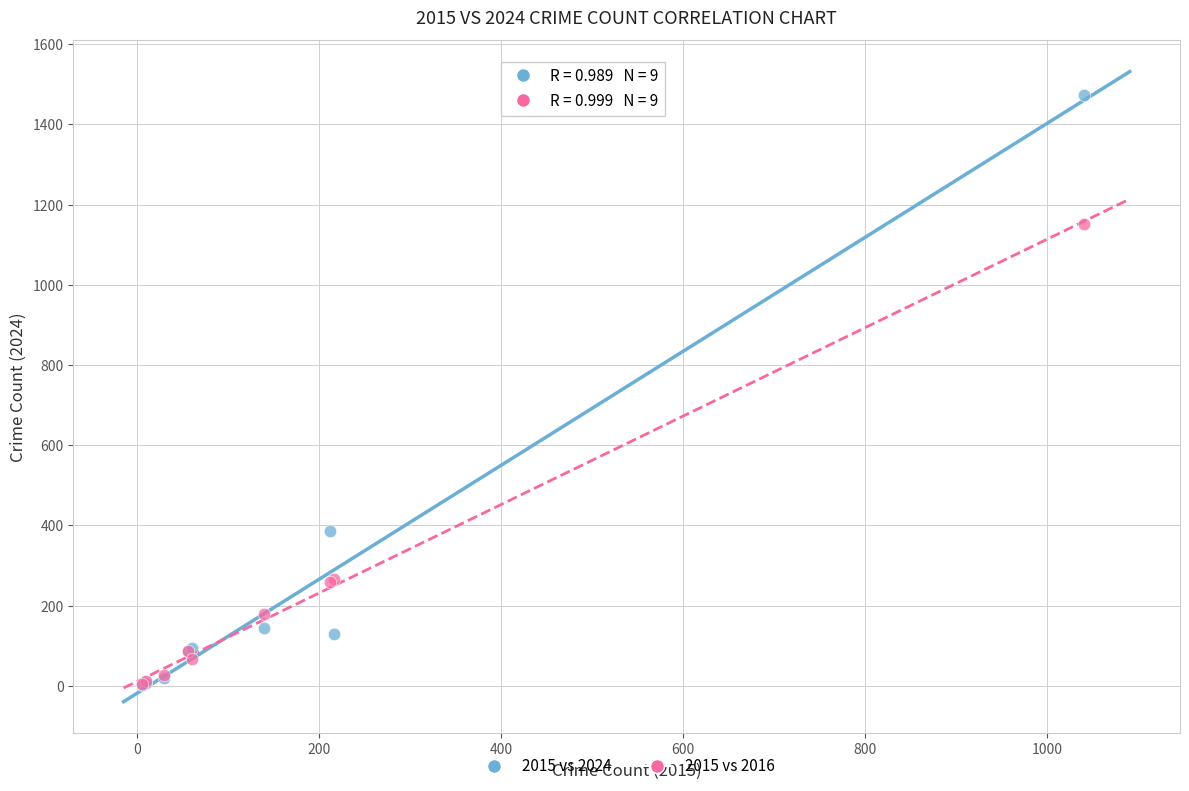

Across all series, what Y value is closest to 738?

386